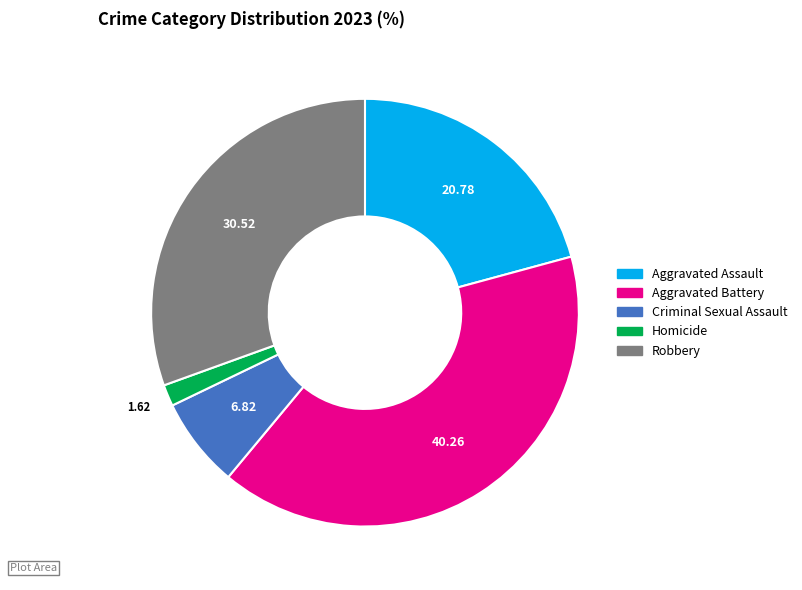

Count the number of slices in the pie.

5